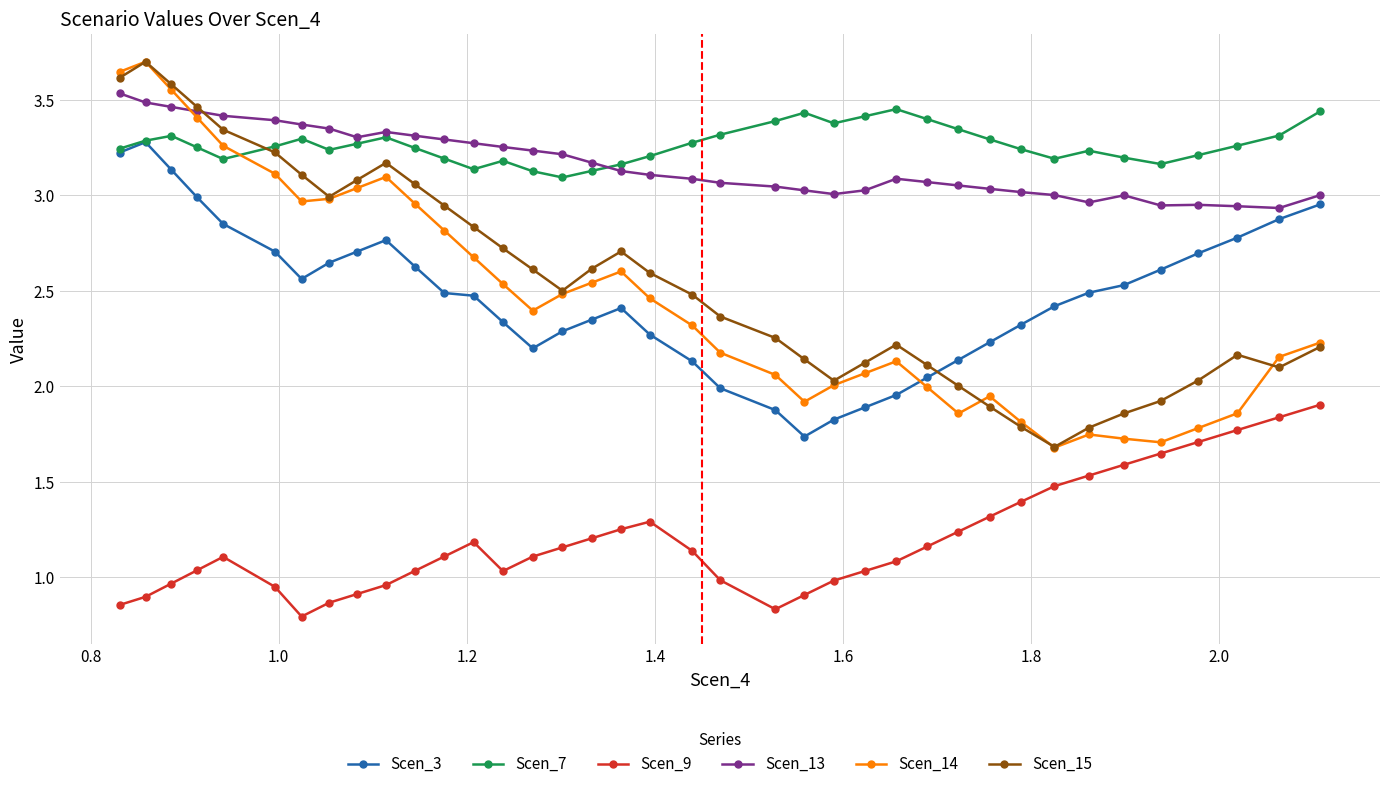

How many Scen_7 values are between 3 and 4?

38